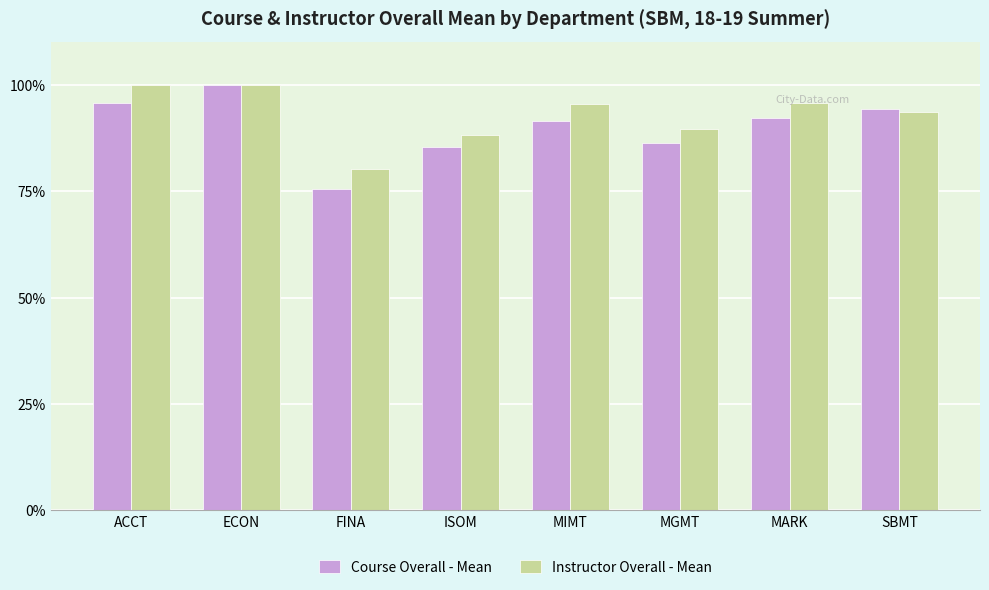

True or false: Course Overall - Mean has a value of 92.2 at MARK.

True